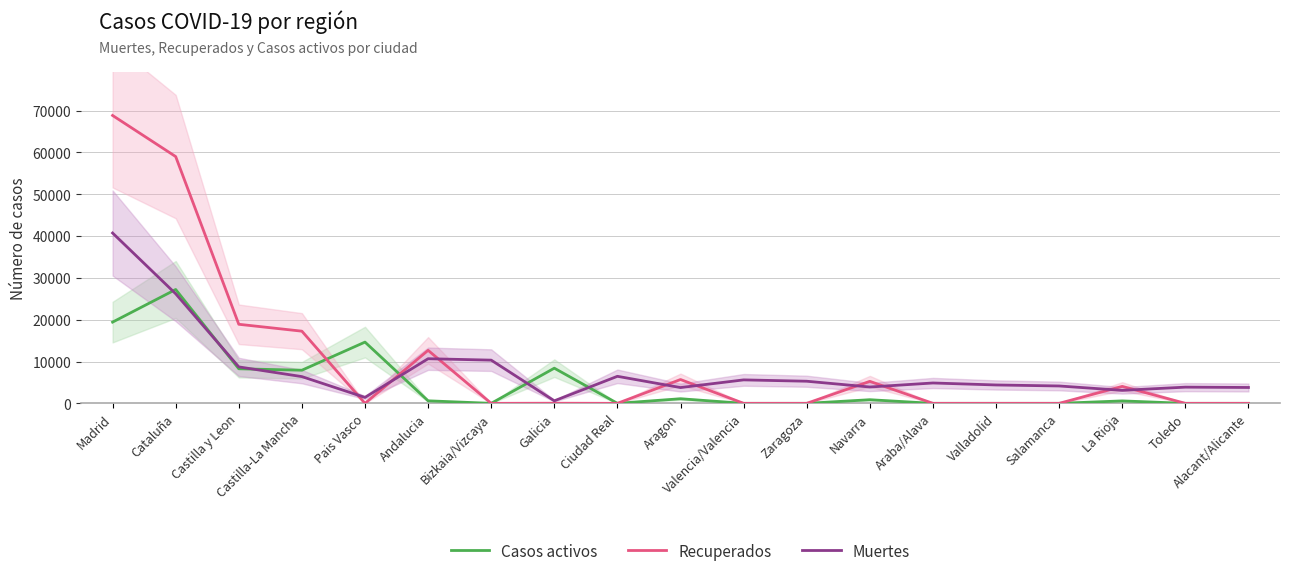

Rank the categories by Casos activos value from lowest to highest.

Bizkaia/Vizcaya, Ciudad Real, Valencia/Valencia, Zaragoza, Araba/Alava, Valladolid, Salamanca, Toledo, Alacant/Alicante, La Rioja, Andalucia, Navarra, Aragon, Castilla-La Mancha, Castilla y Leon, Galicia, Pais Vasco, Madrid, Cataluña